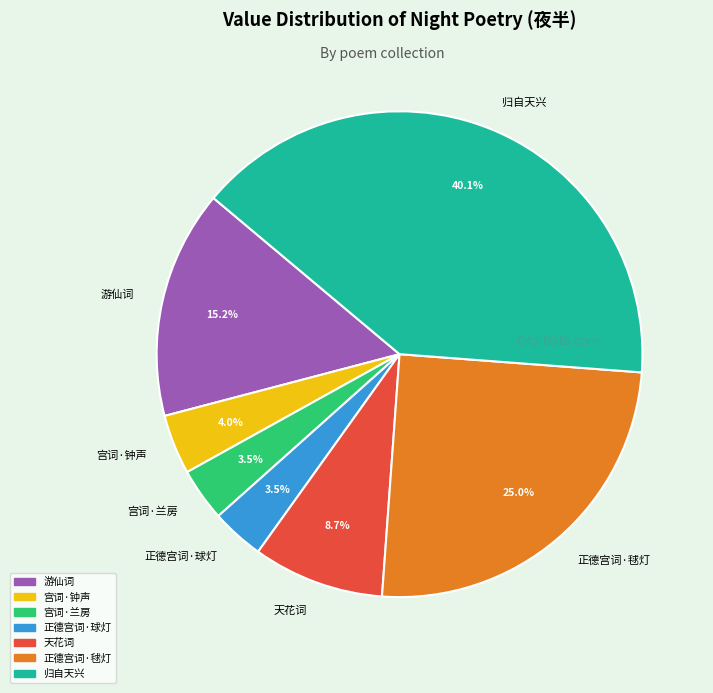

How many segments does this pie chart have?

7